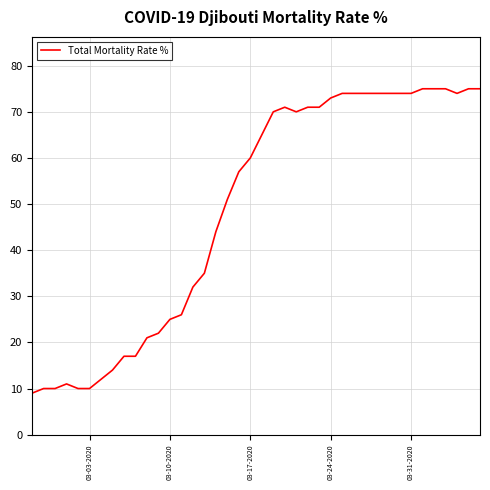

What is the smallest value displayed?

9